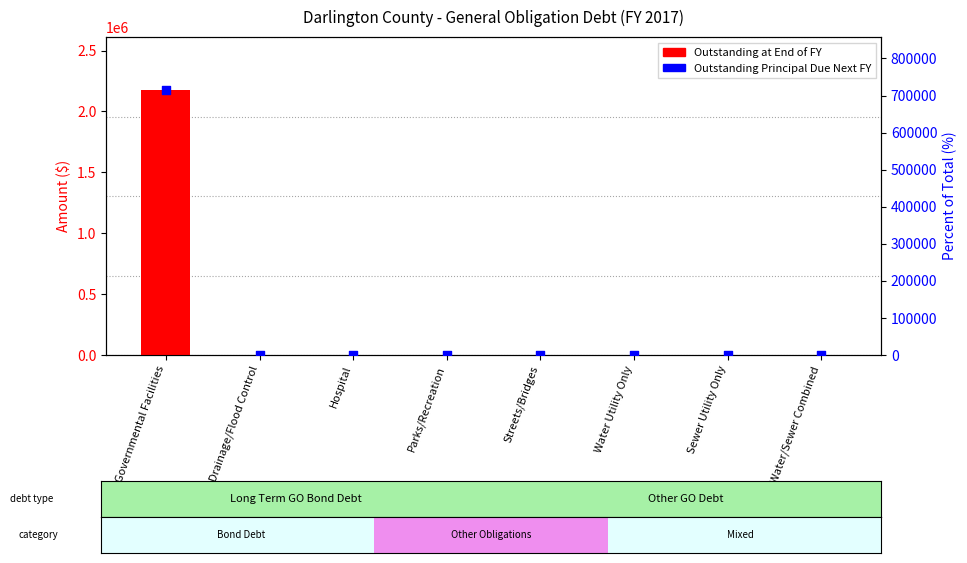

Which series reaches the minimum Y coordinate?

Outstanding at End of FY